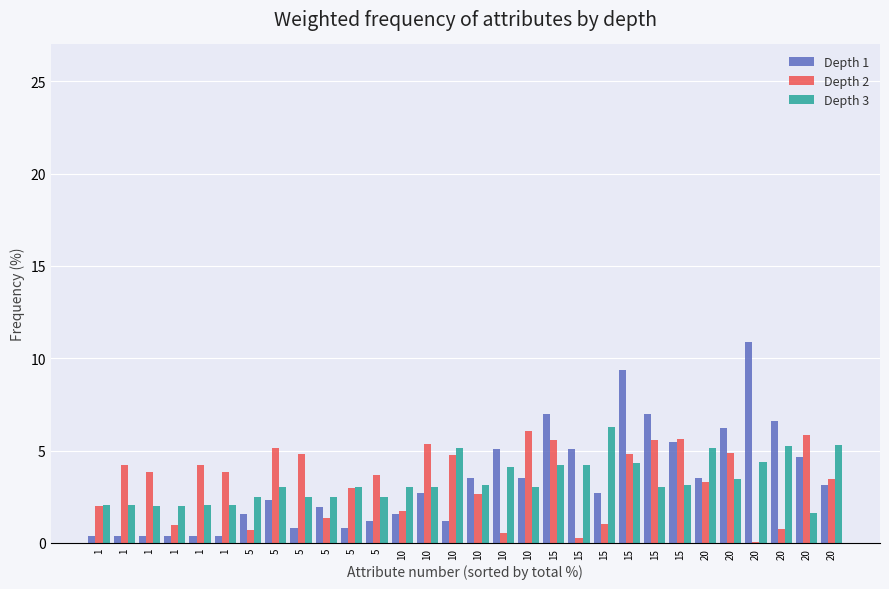

What are all the series names shown in the legend?

Depth 1, Depth 2, Depth 3